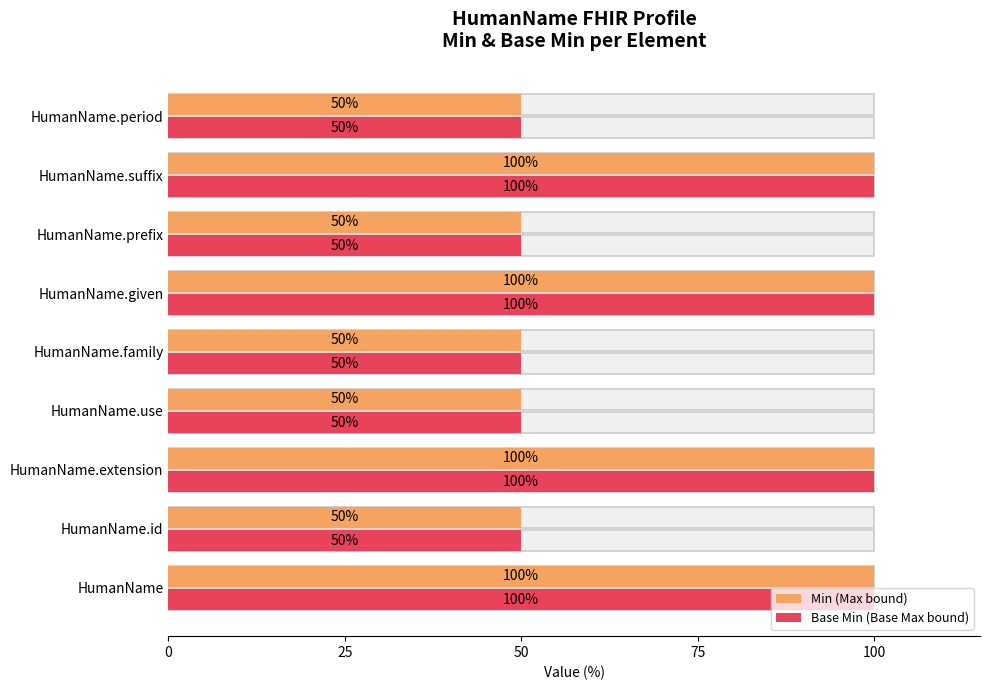

Reading left to right, transcribe all the data shown in this chart.

Min (Max bound): 100	50	100	50	50	100	50	100	50
Base Min (Base Max bound): 100	50	100	50	50	100	50	100	50